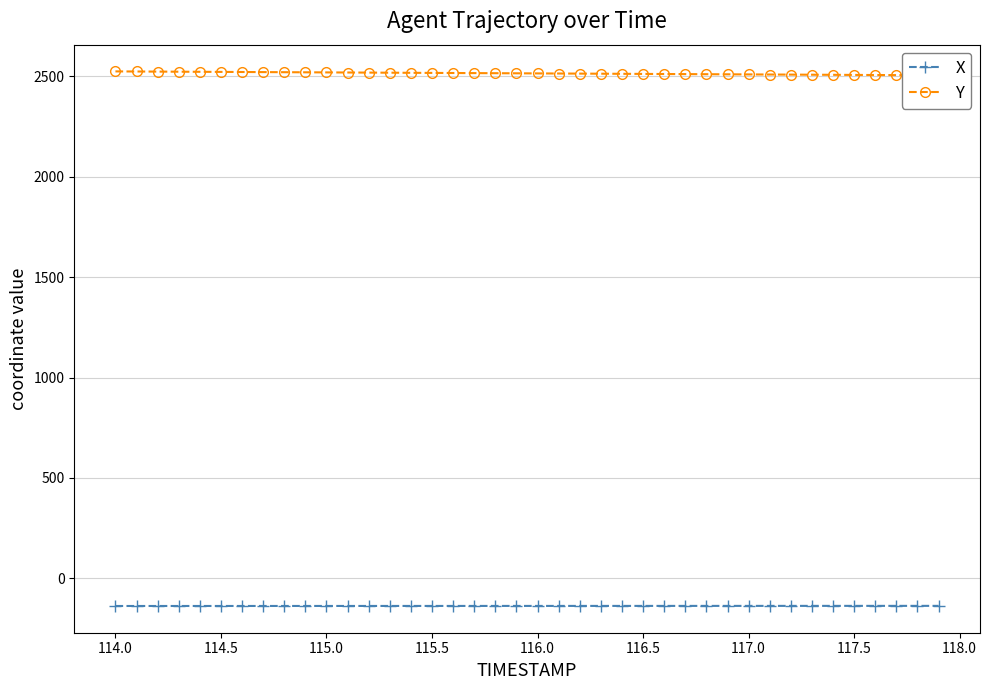

What is the maximum value for X?

-136.9